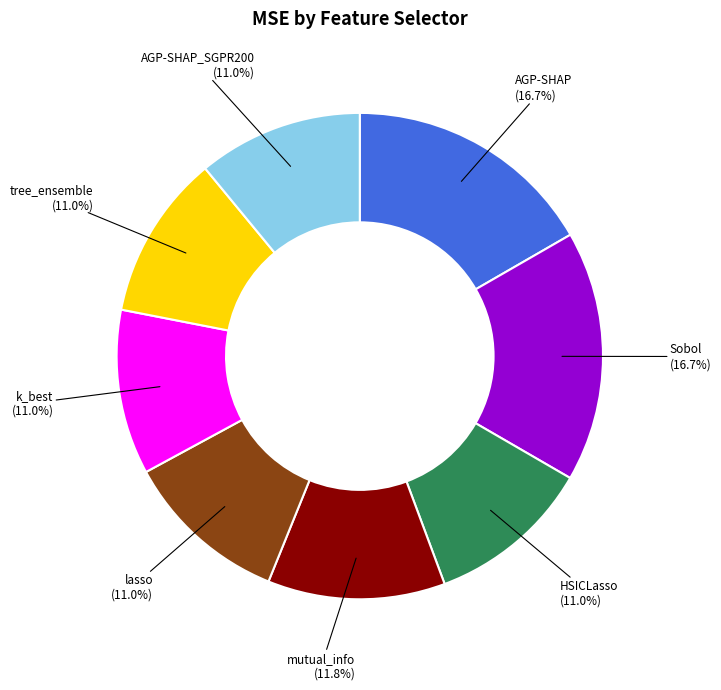

Does any single category account for the majority?

No